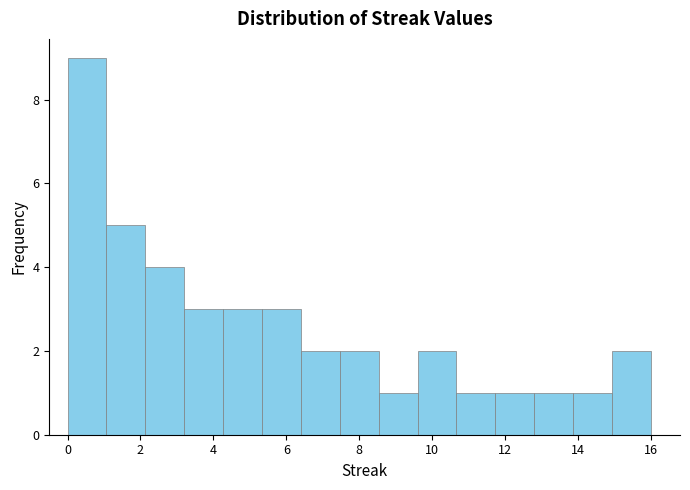

What is the height of the bar covering 3.2 to 4.2 on the x-axis? Neither the bar edges nor the heights are printed on the chart, so give them approximately, as read against the axes.

3